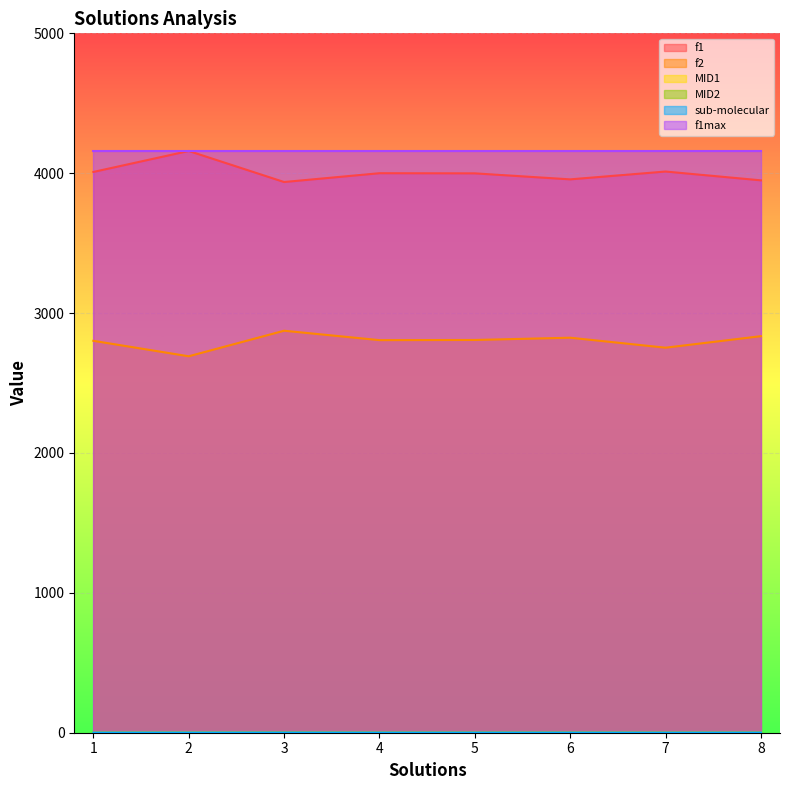

What is the average value of the f2 series?

2799.1